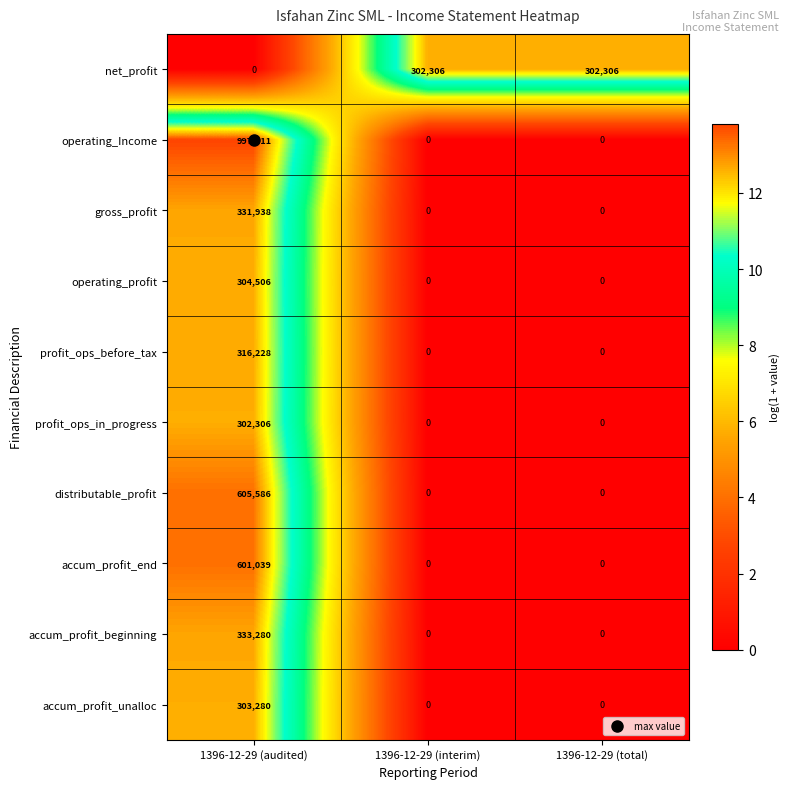

Which series has the largest total across all categories?

operating_Income